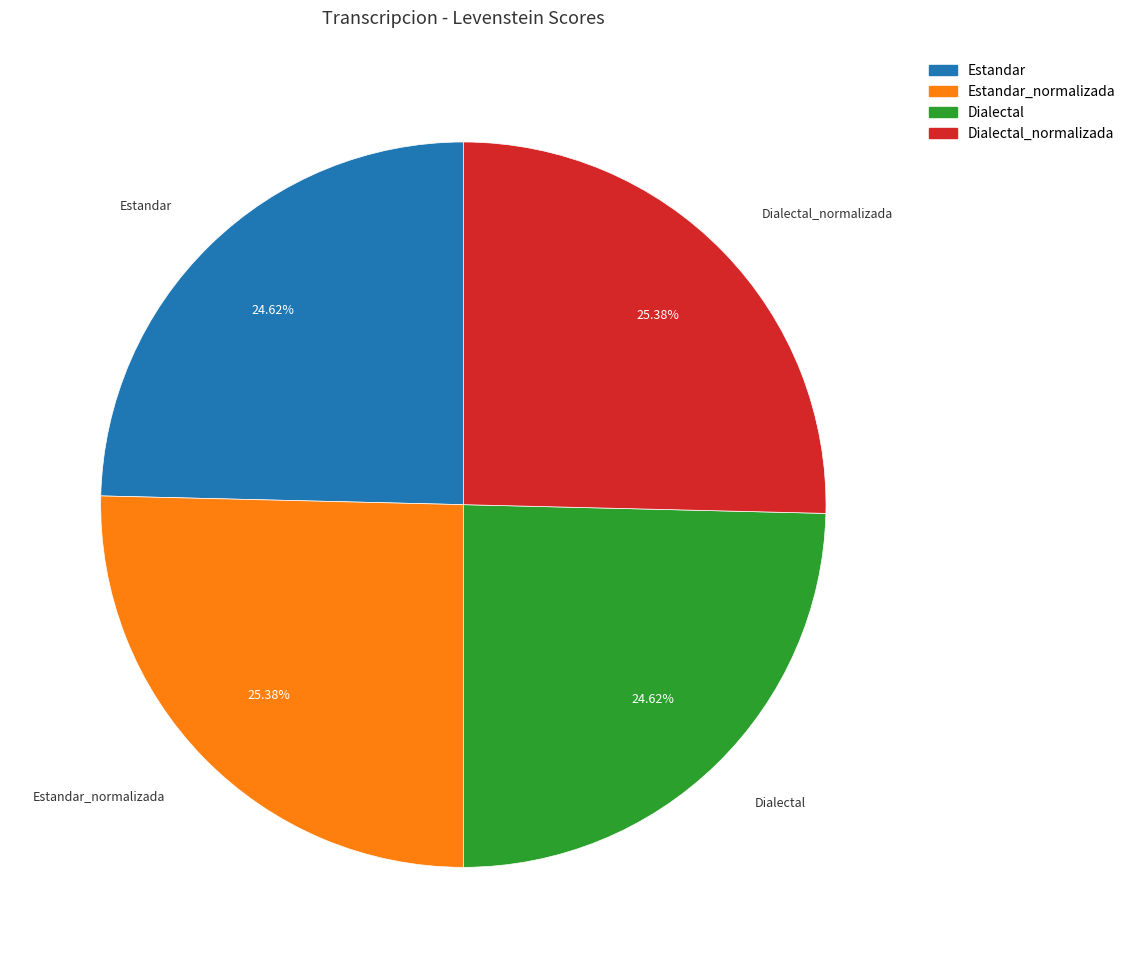

Is there any slice that represents more than half of the pie?

No